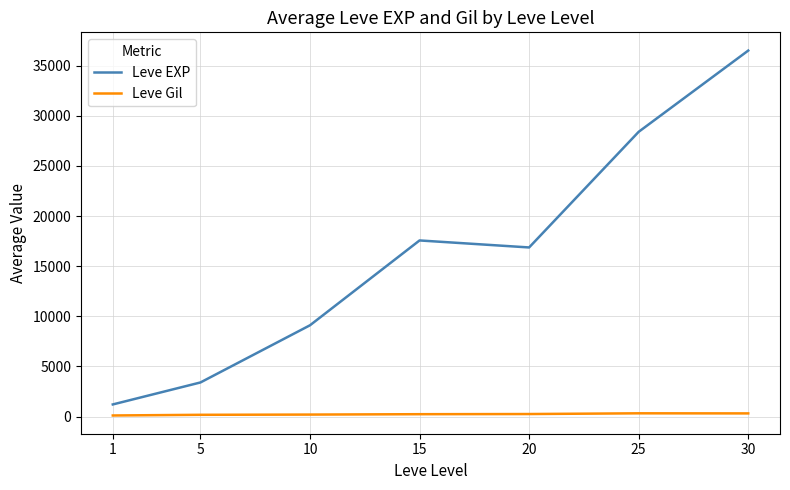

Does the chart display data point markers on the line(s)?

No